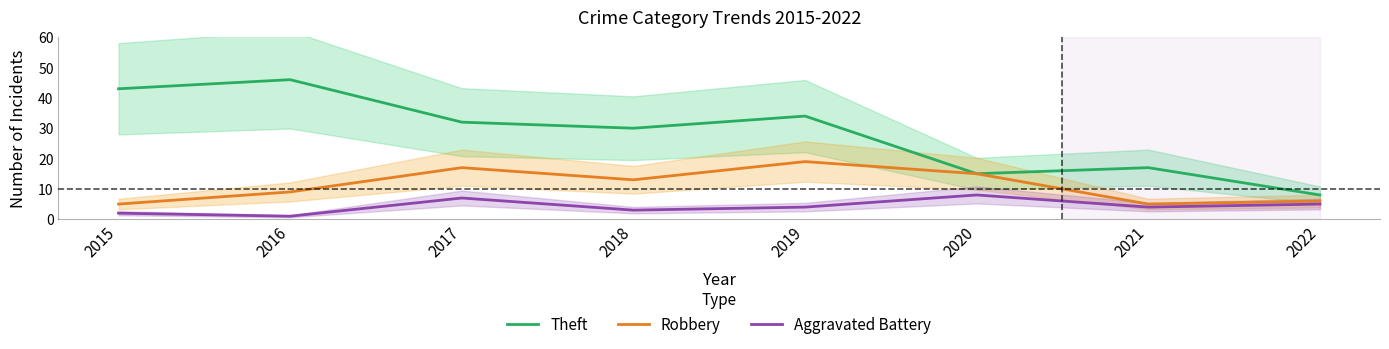

Which category has the lowest value in the Theft series?

2022